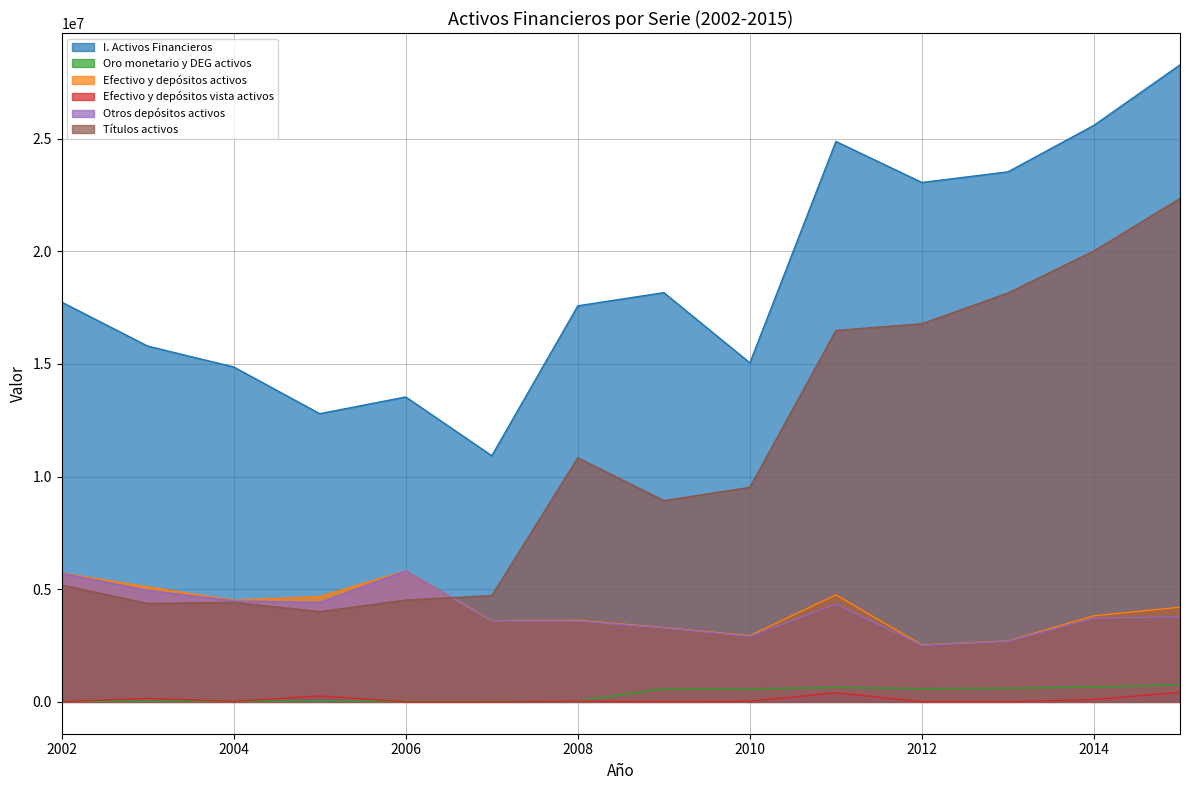

What is the difference between the second highest and minimum values in the Títulos activos series?

16007088